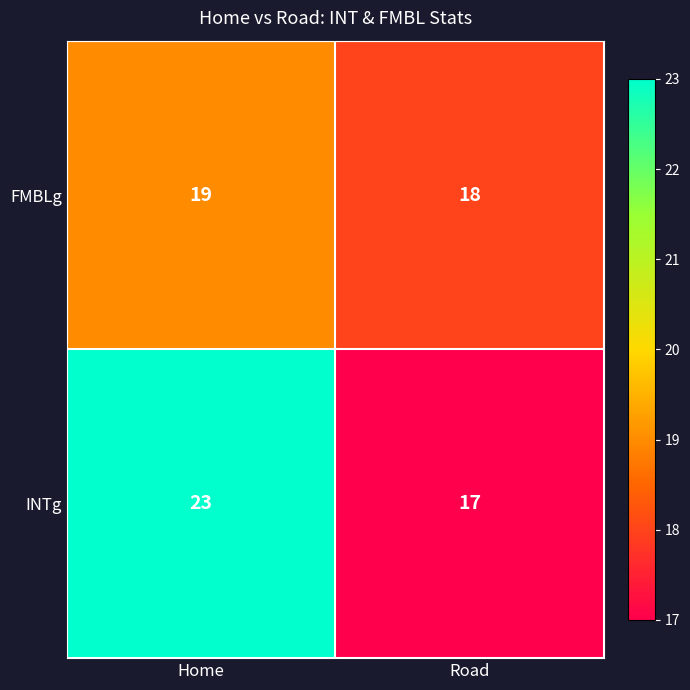

Reading left to right, transcribe all the data shown in this chart.

FMBLg: 19	18
INTg: 23	17